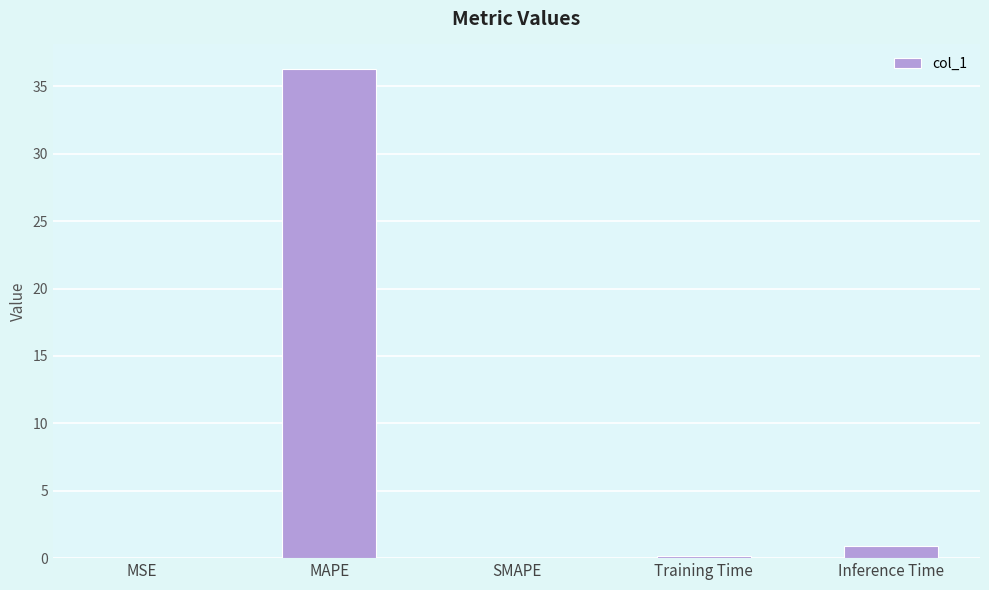

Which has a higher value, MAPE or Training Time?

MAPE